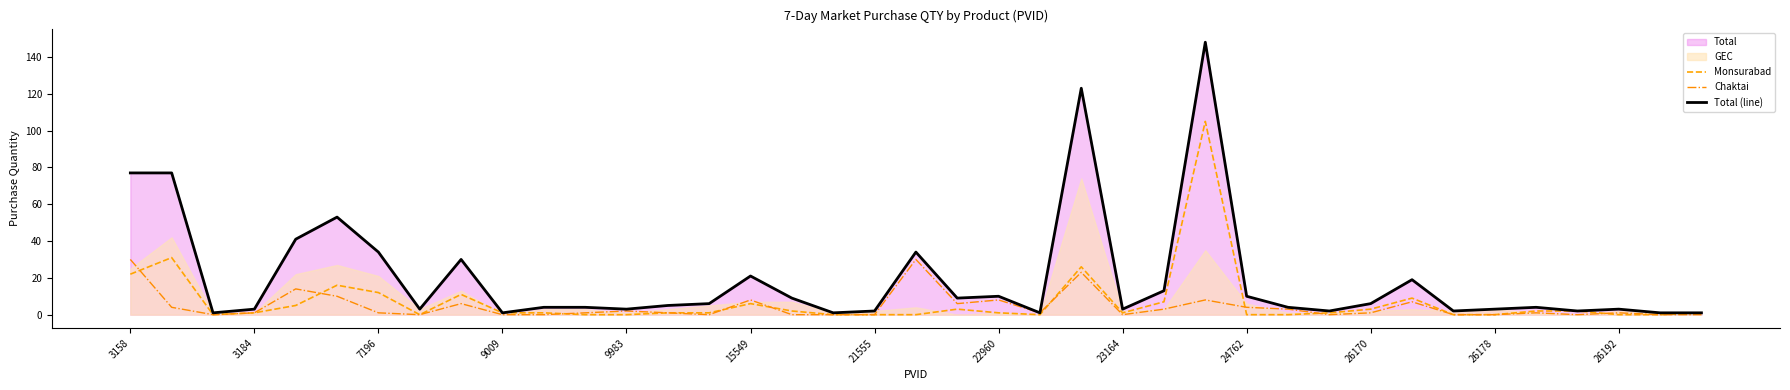

Does the chart have visible grid lines?

No